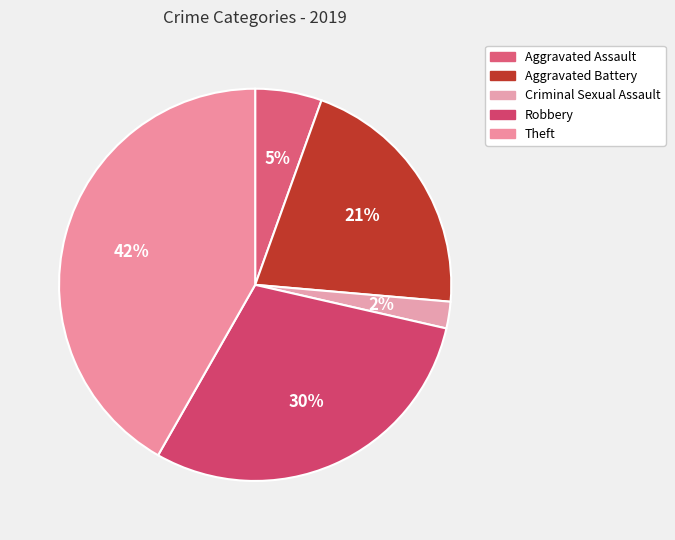

What percentage is the Aggravated Battery slice, to the nearest percent?

21%